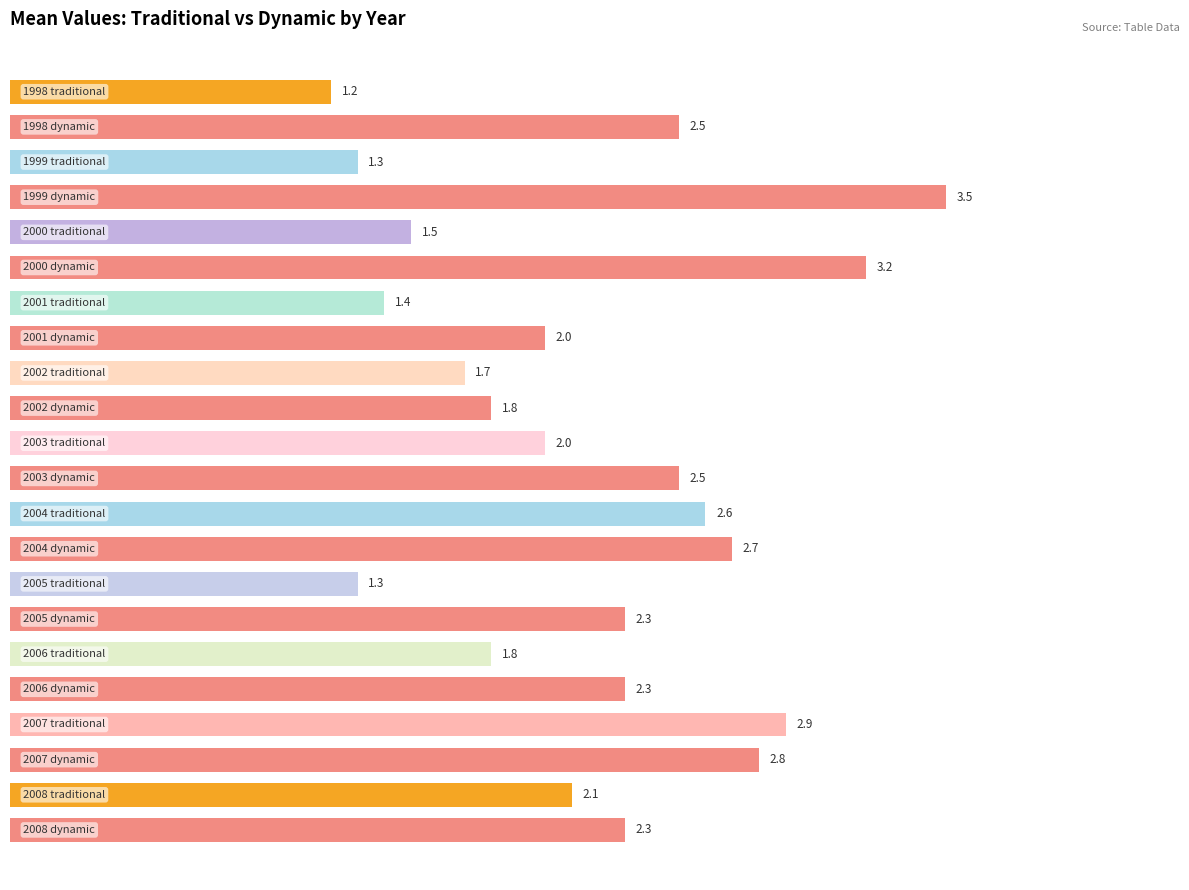

What is the difference between the maximum and minimum values?

2.3